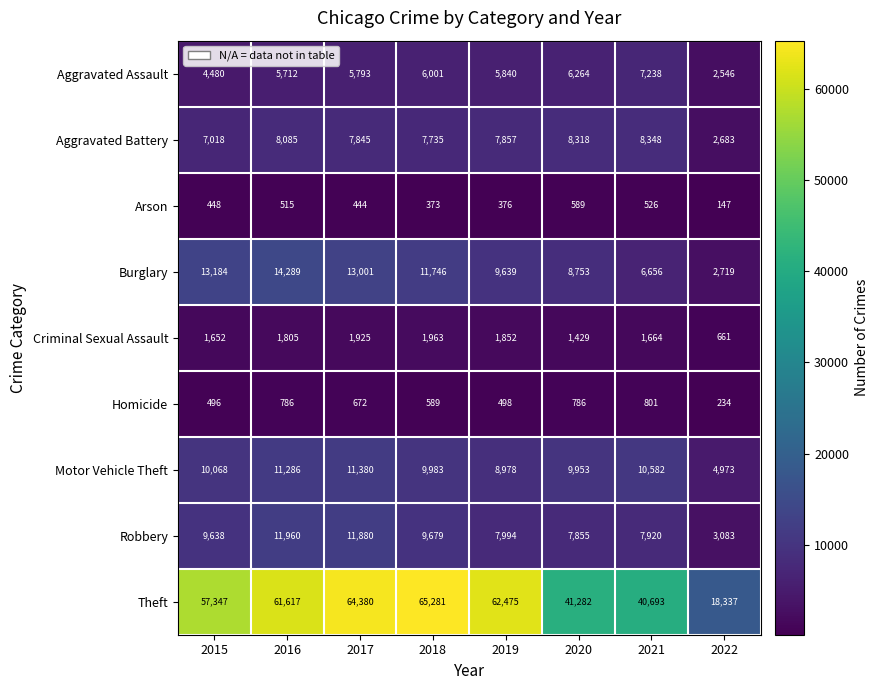

At which category does the chart reach its peak across all series?

2018